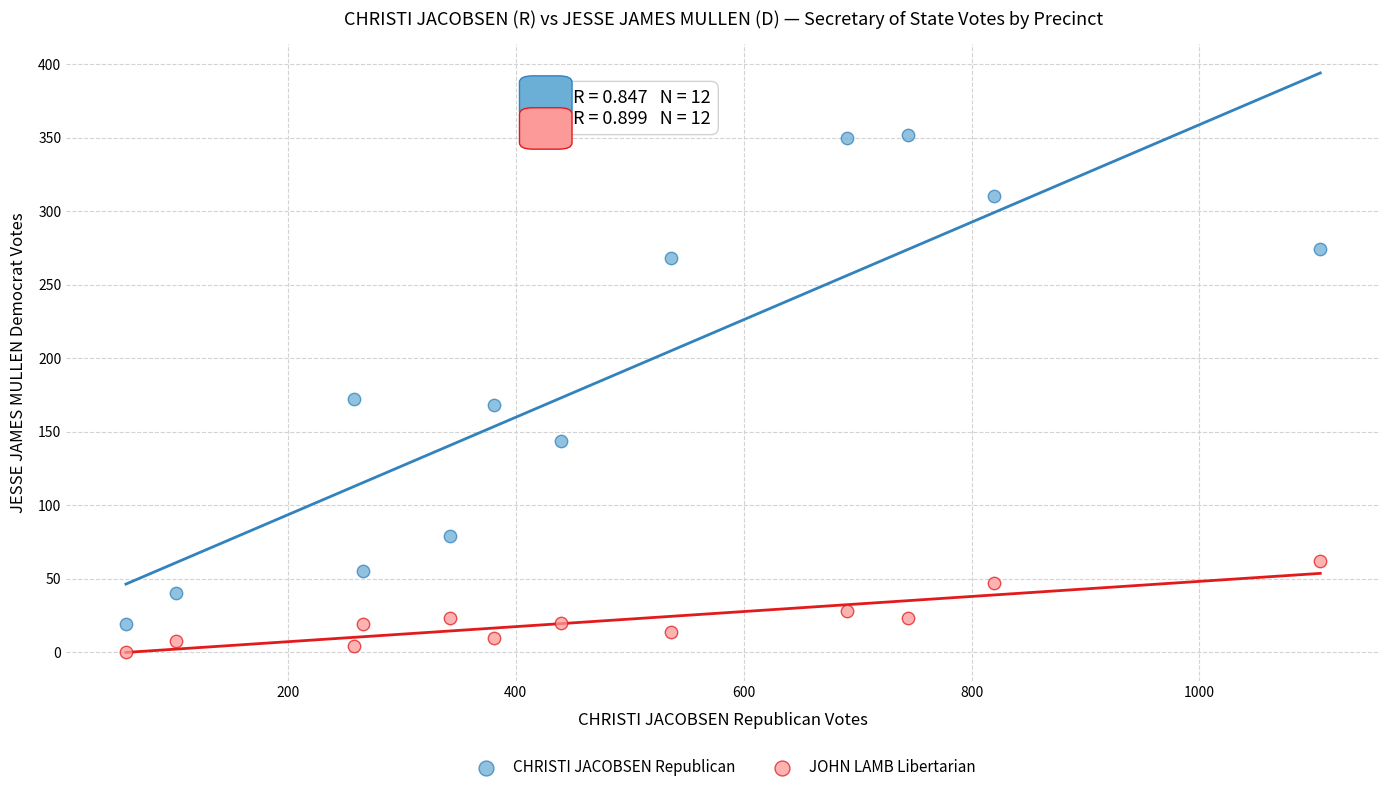

Across all data points, what is the range of Y values (max minus min)?

352